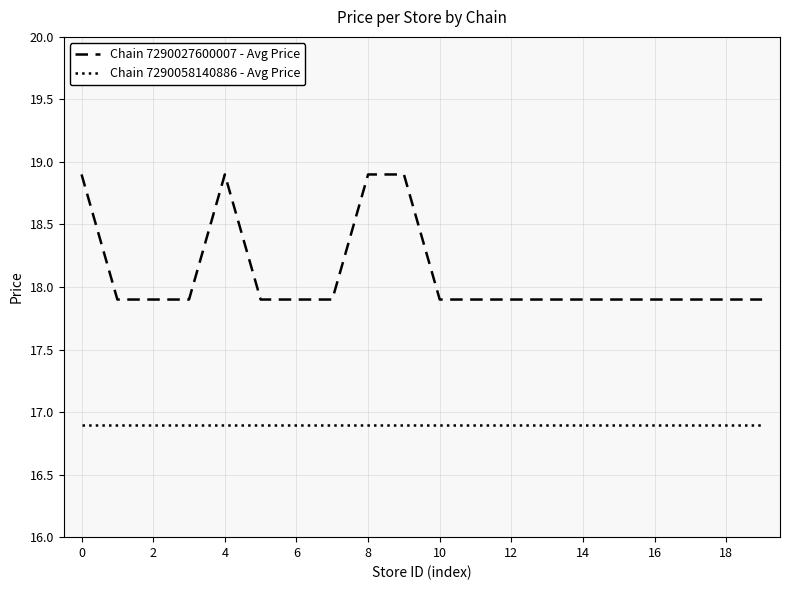

At how many categories does at least one series exceed 18?

4